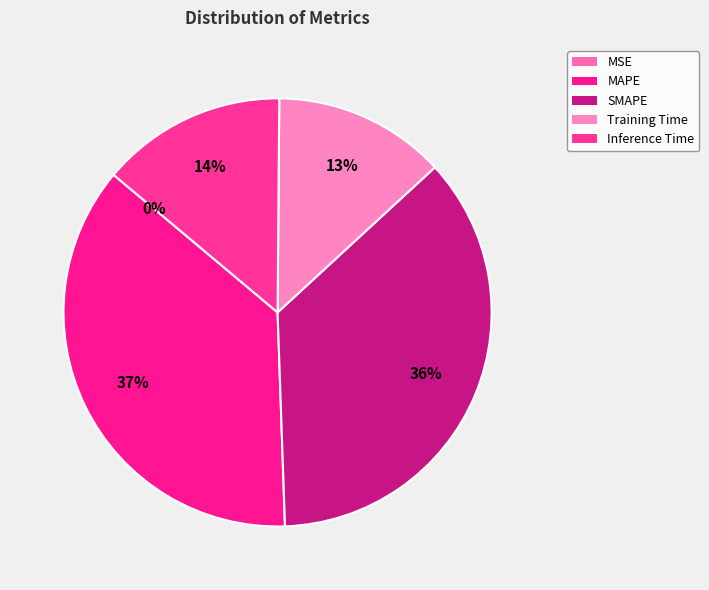

Is it true that Inference Time is 14% of the pie?

True